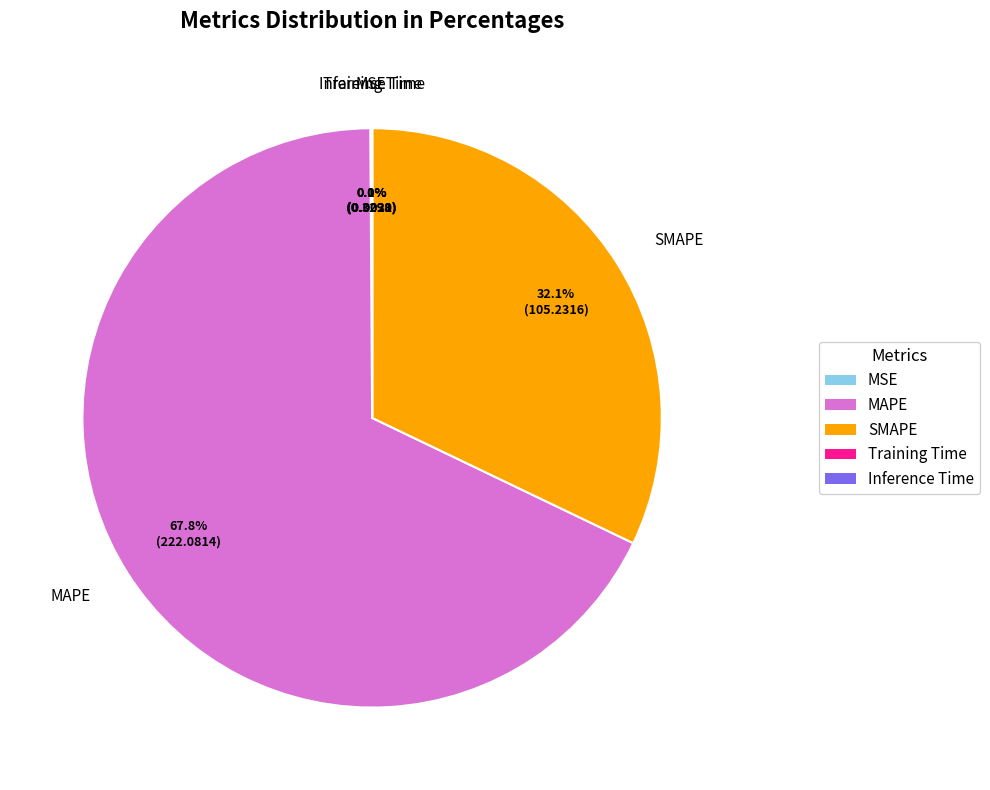

Approximately how many times larger is the value at SMAPE compared to MAPE?

0.5